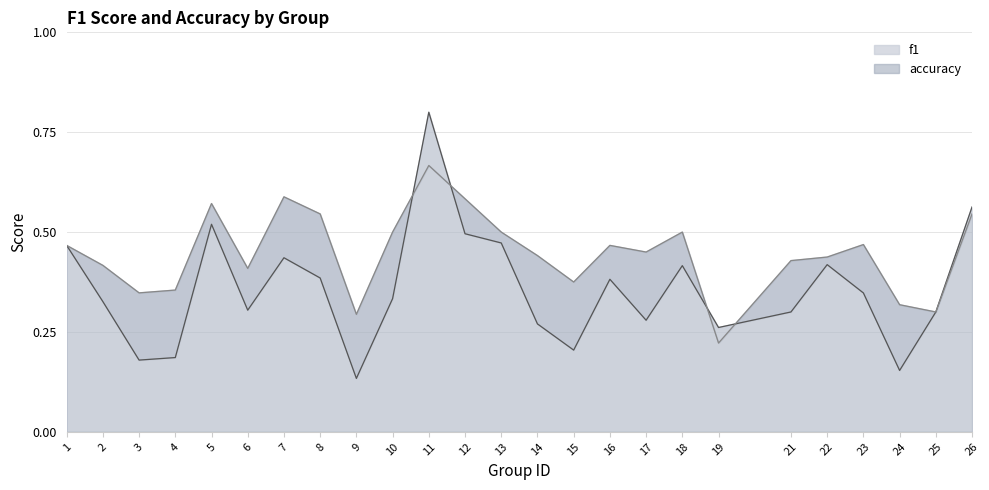

What is the sum of the f1 values at 22 and 9?

0.6